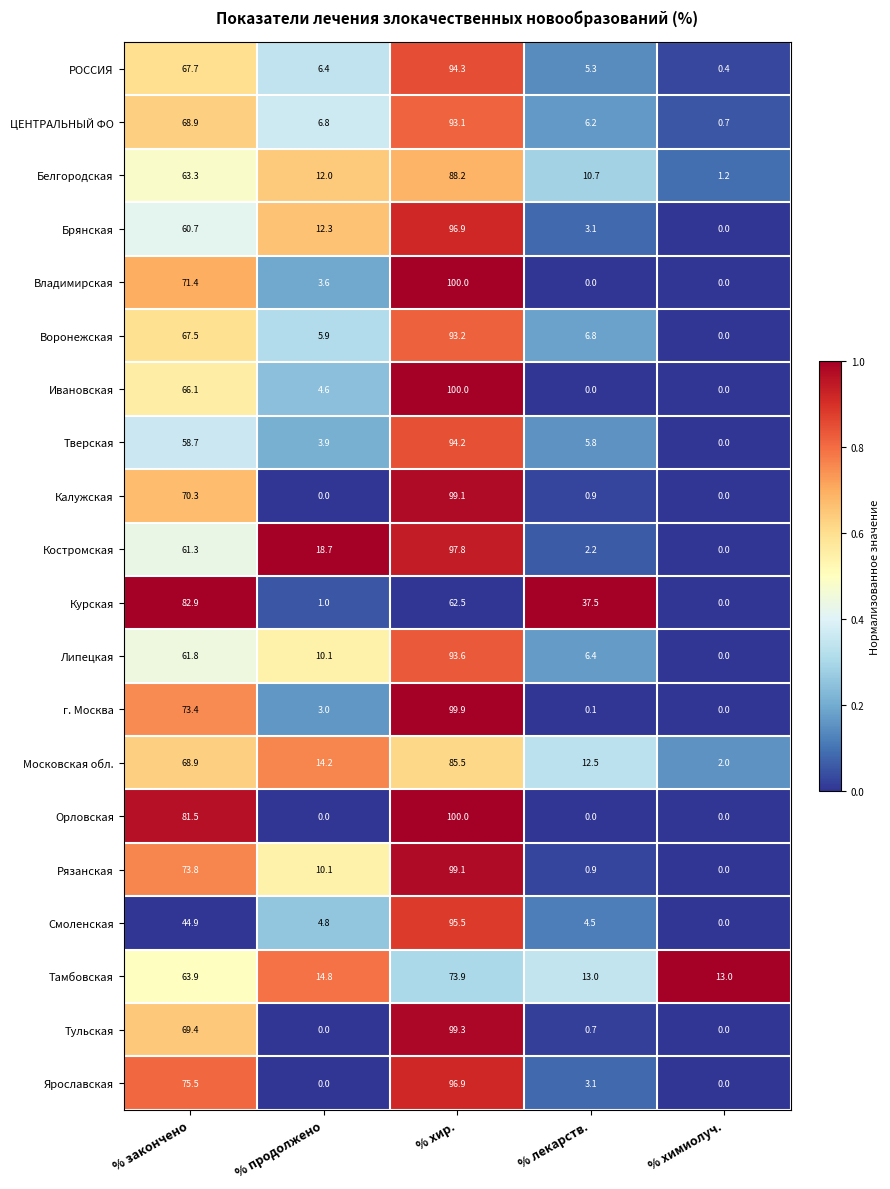

What is the maximum value shown in the chart?

100.0